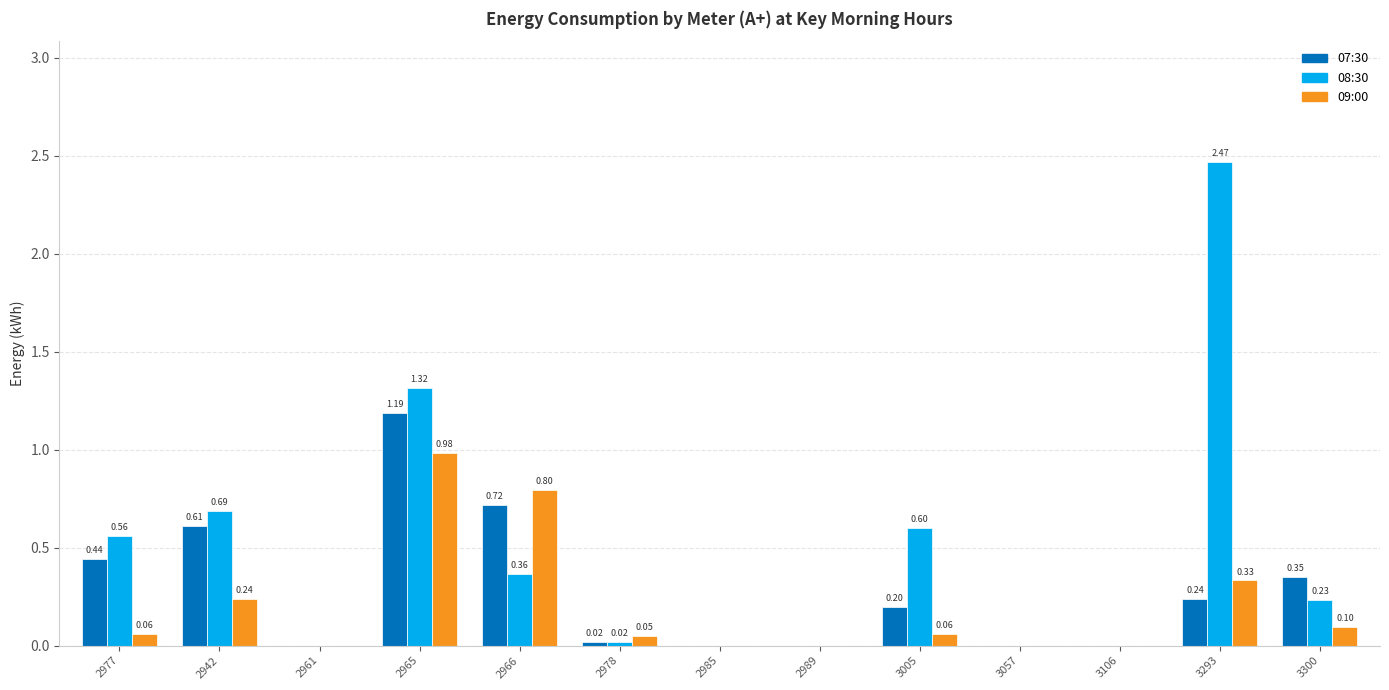

Which series changed the most between 2942 and 2965?

09:00